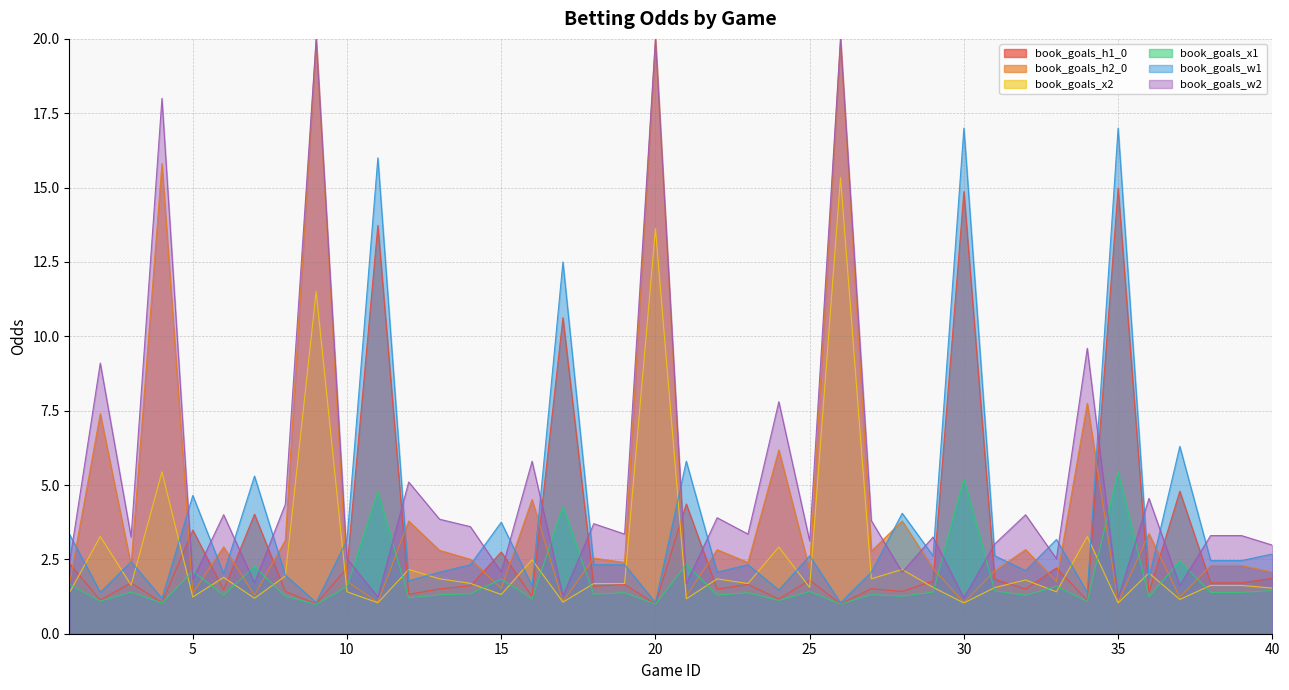

True or false: book_goals_w1 and book_goals_x1 cross at least once.

False